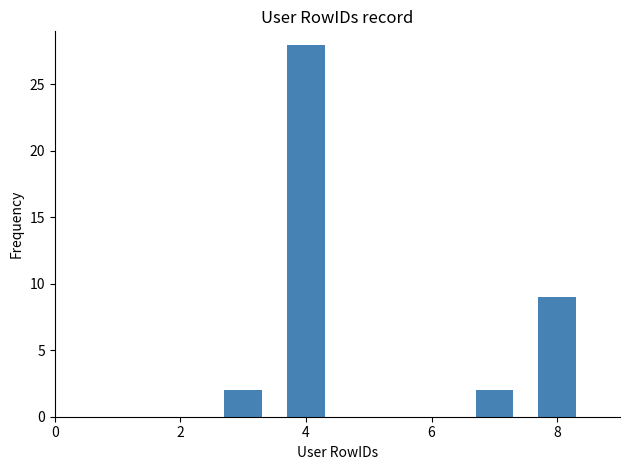

What is the difference between the second highest and second lowest values?

7